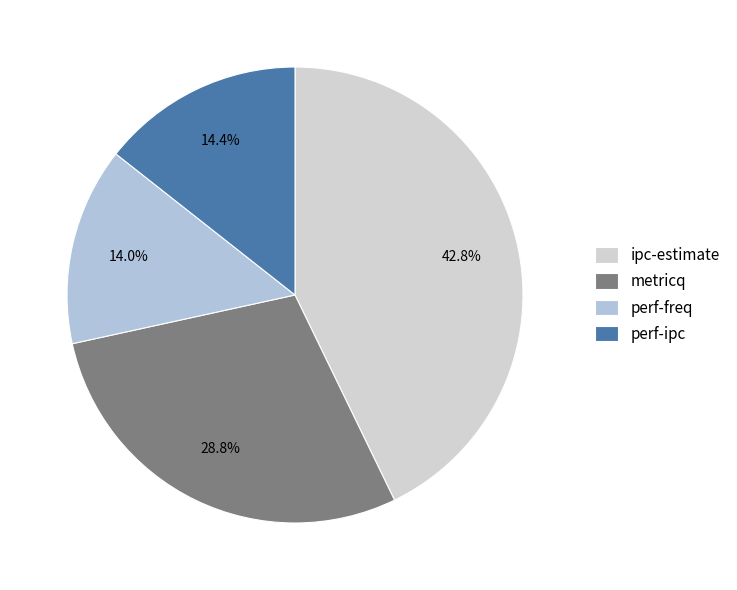

How many slices are in this pie chart?

4